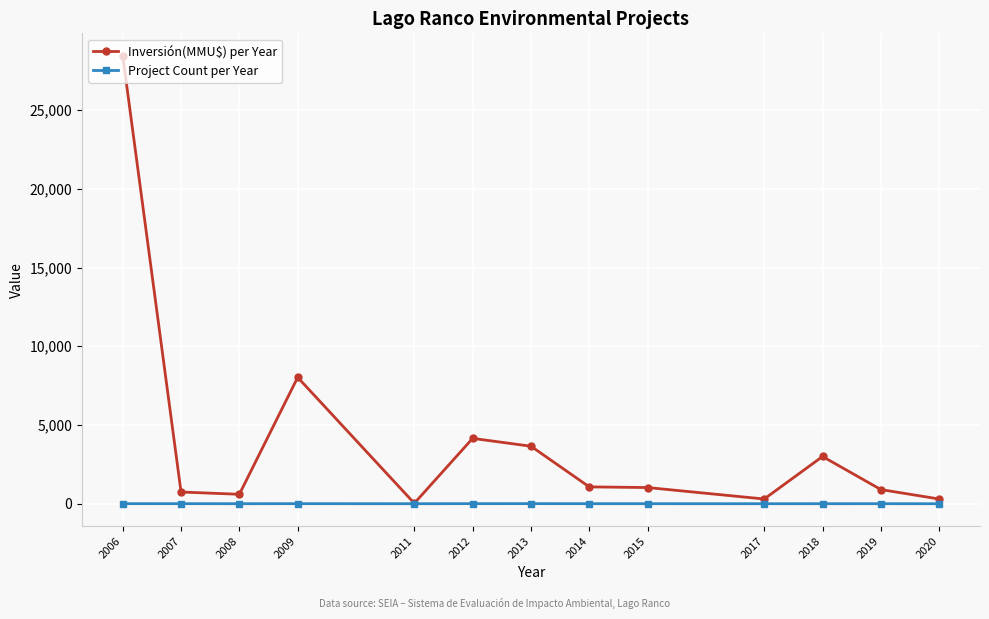

Which series has the widest spread of values?

Inversión(MMU$) per Year